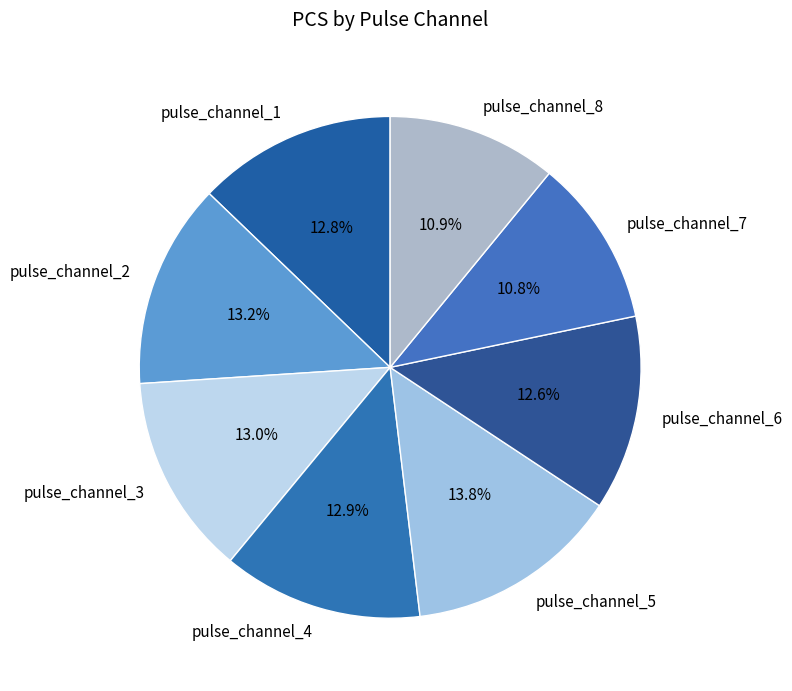

Which category has the biggest portion of the pie?

pulse_channel_5